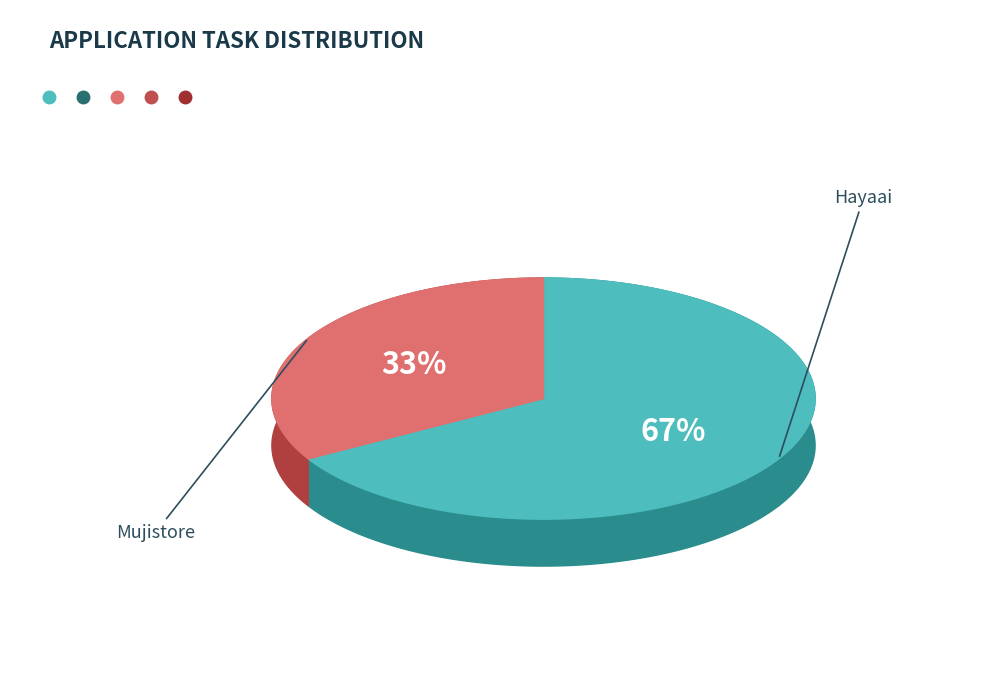

Count the number of slices in the pie.

2